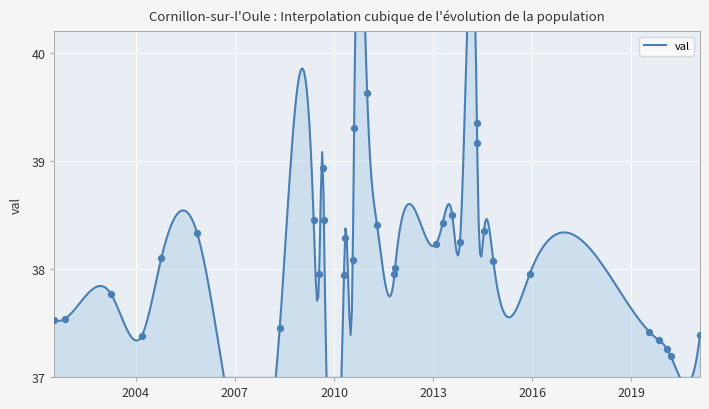

What is the change in value from 2003-04-02 to 2013-01-31?

+0.5